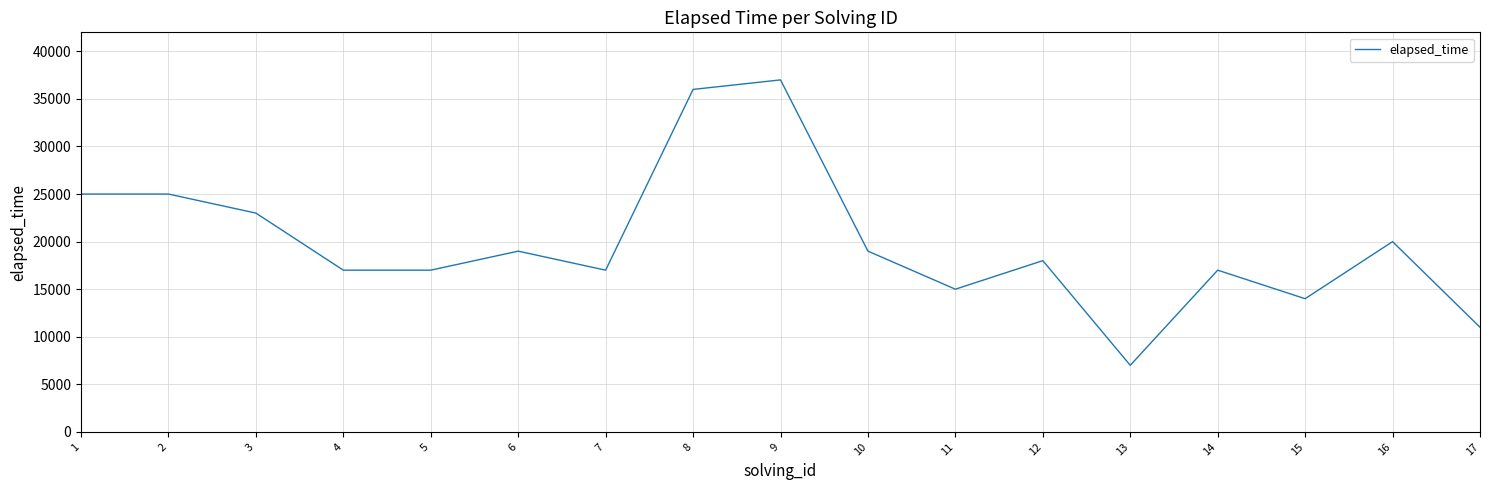

What is the maximum value shown in the chart?

37000